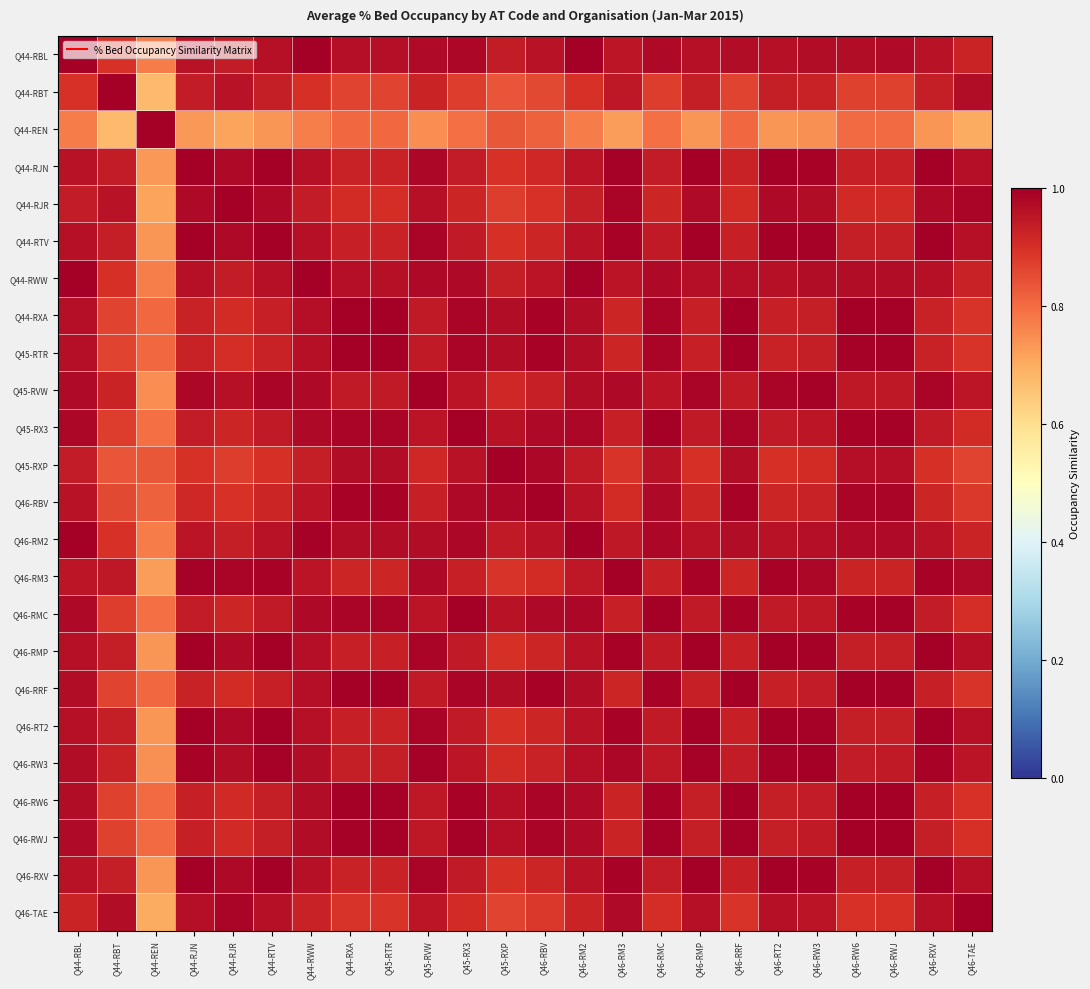

What is the spread (max minus min) of values at Q46-RMC?

0.2